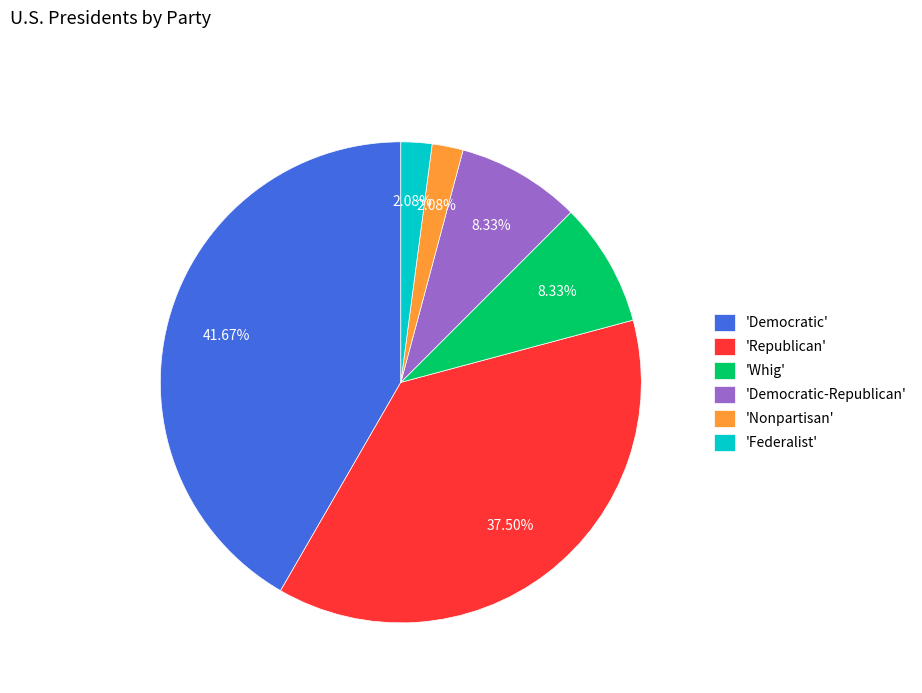

How many segments does this pie chart have?

6